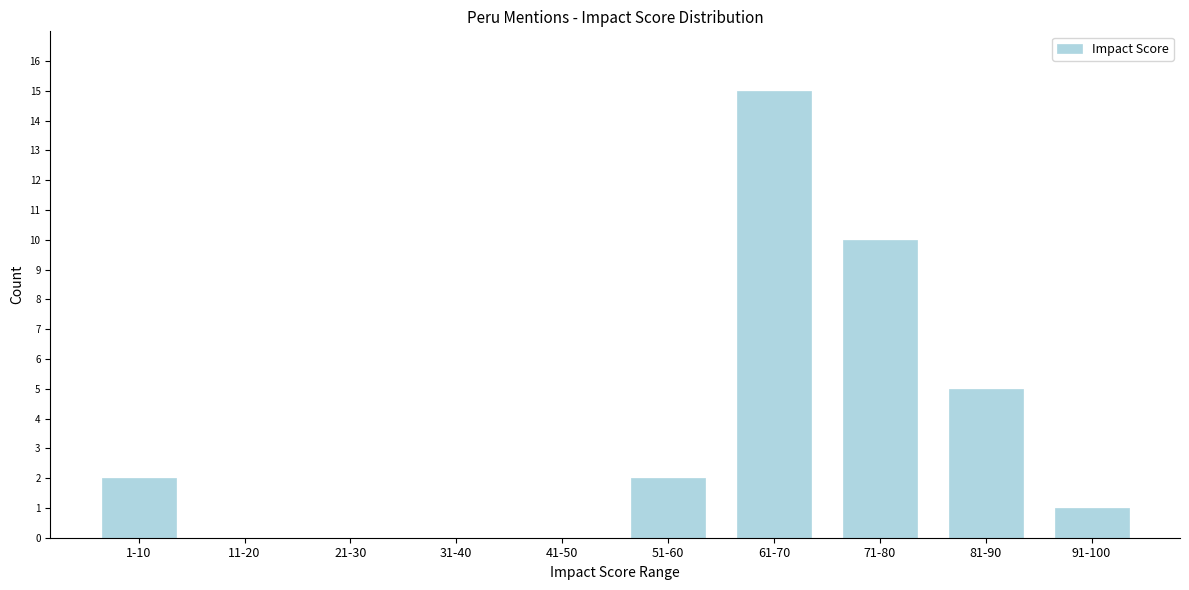

Reading right to left, extract all data points from this chart.

91-100=1	81-90=5	71-80=10	61-70=15	51-60=2	41-50=0	31-40=0	21-30=0	11-20=0	1-10=2